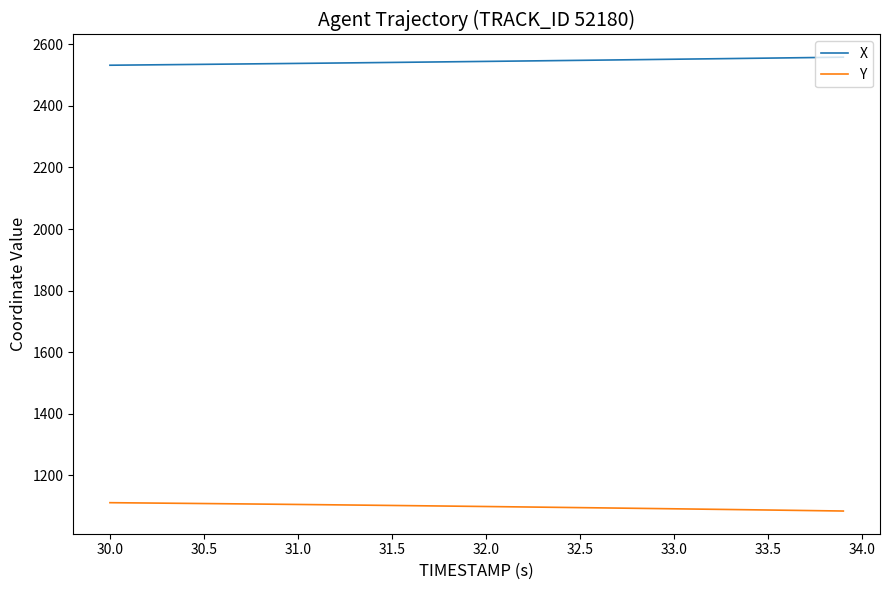

What is the minimum value shown in the chart?

1083.4